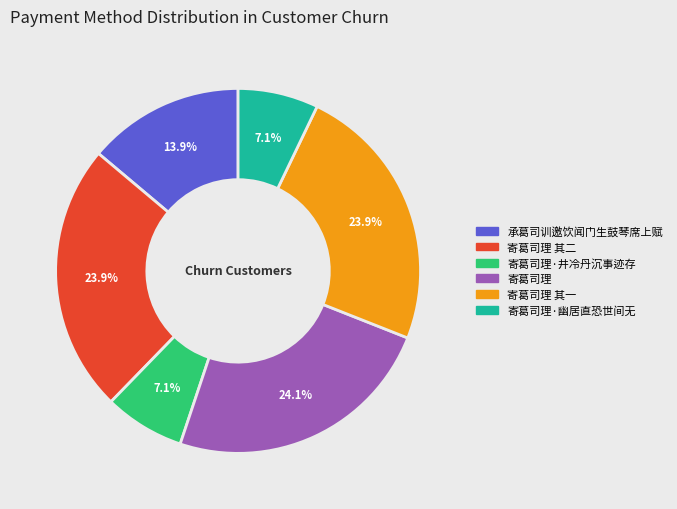

Is there any slice that represents more than half of the pie?

No